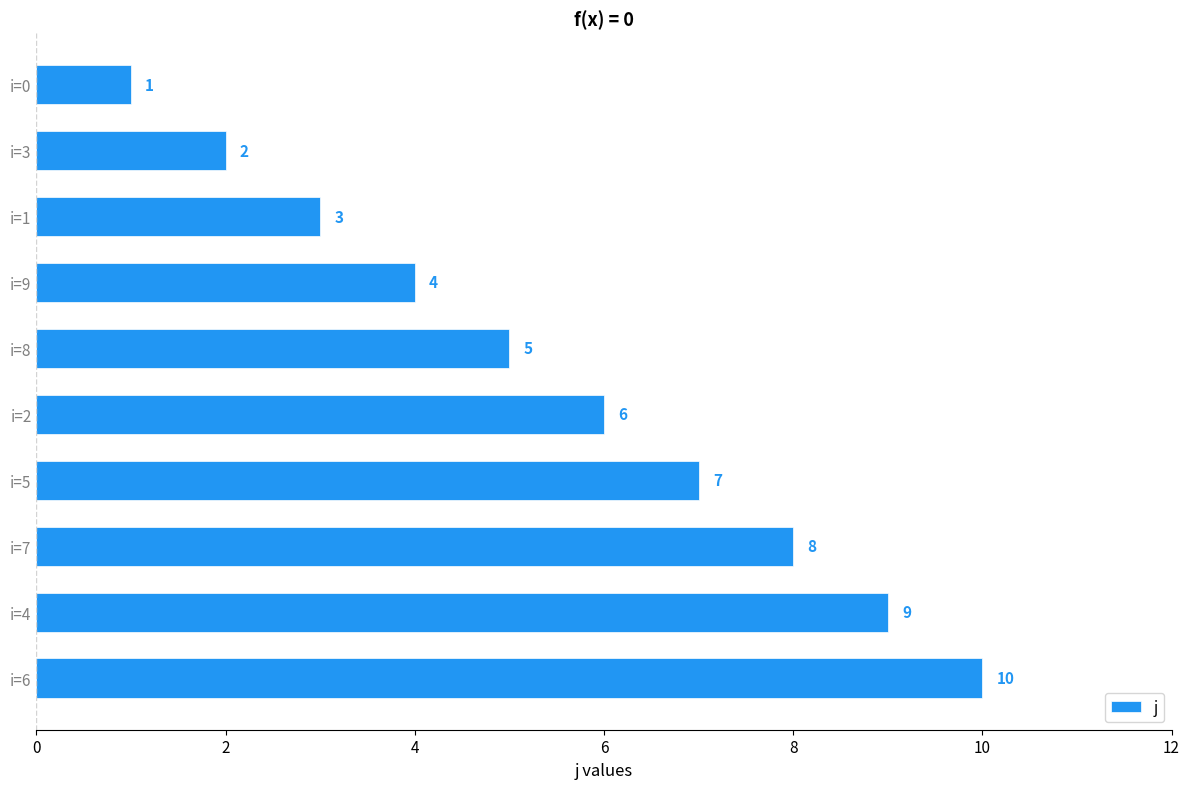

What is the ratio of the value at i=6 to the value at i=4?

1.1